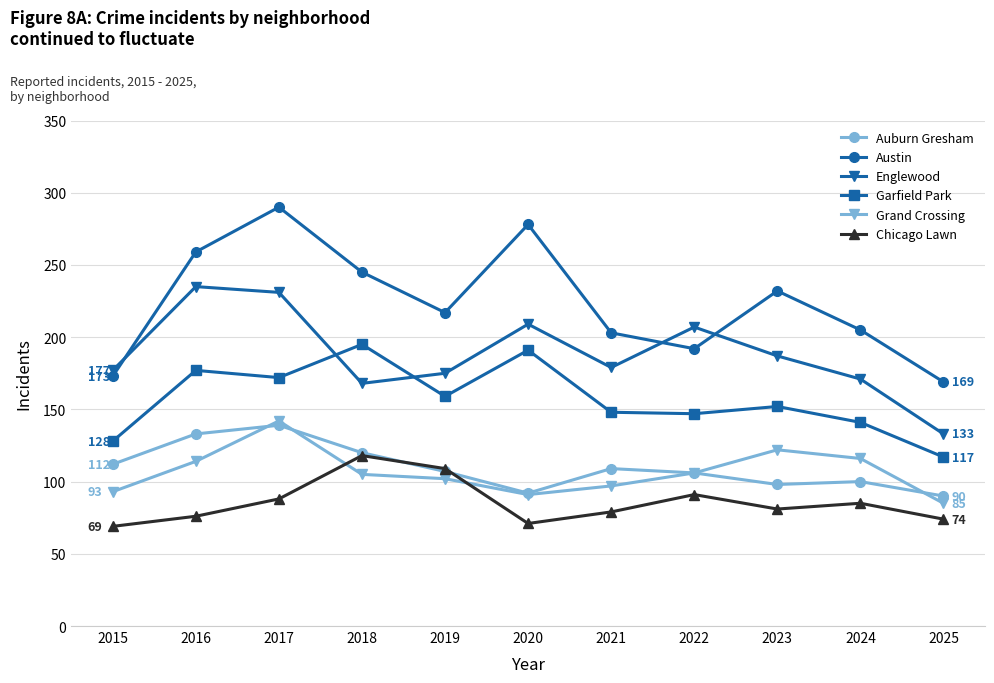

True or false: Englewood and Chicago Lawn cross at least once.

False